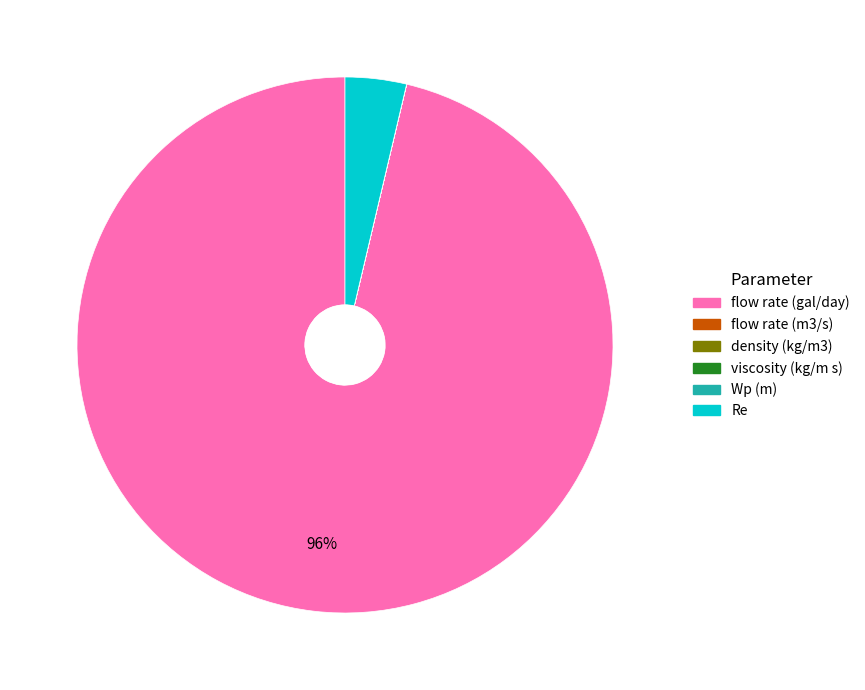

Does flow rate (gal/day) represent more than half of the total?

Yes